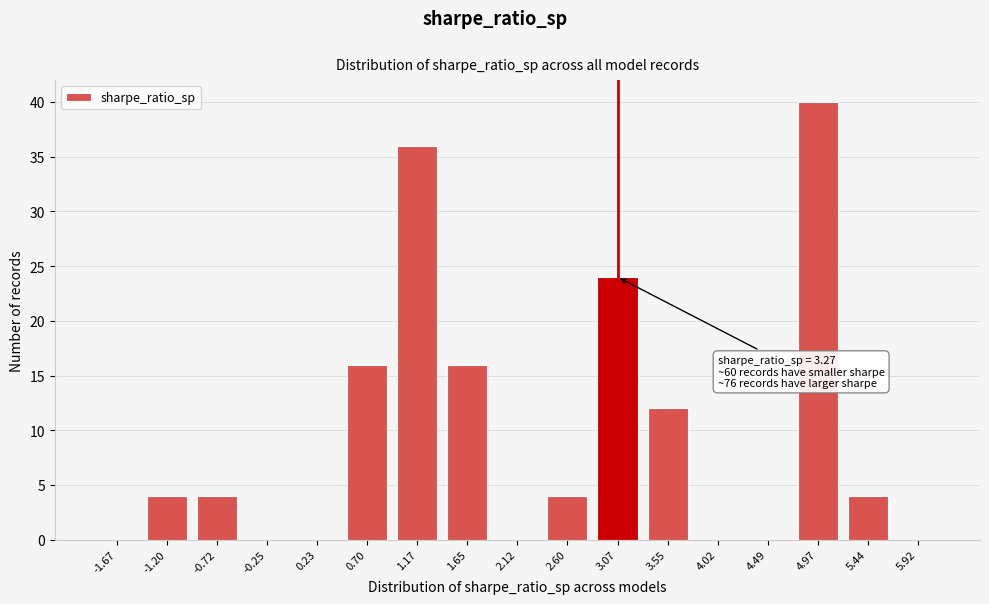

Reading right to left, extract all data points from this chart.

5.92=0	5.44=4	4.97=40	4.49=0	4.02=0	3.55=12	3.07=24	2.60=4	2.12=0	1.65=16	1.17=36	0.70=16	0.23=0	-0.25=0	-0.72=4	-1.20=4	-1.67=0